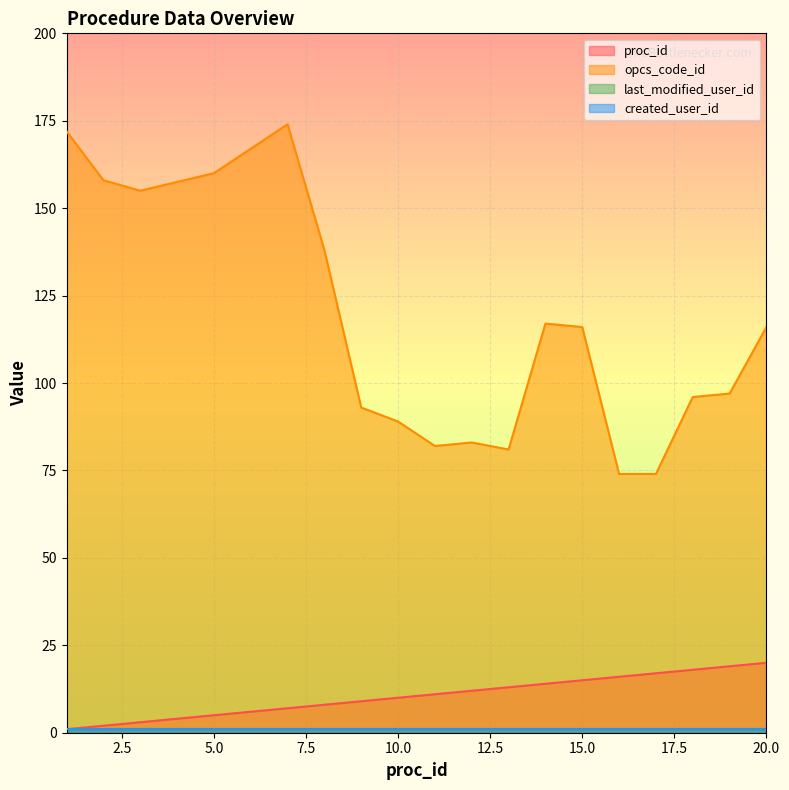

True or false: opcs_code_id and proc_id cross at least once.

False